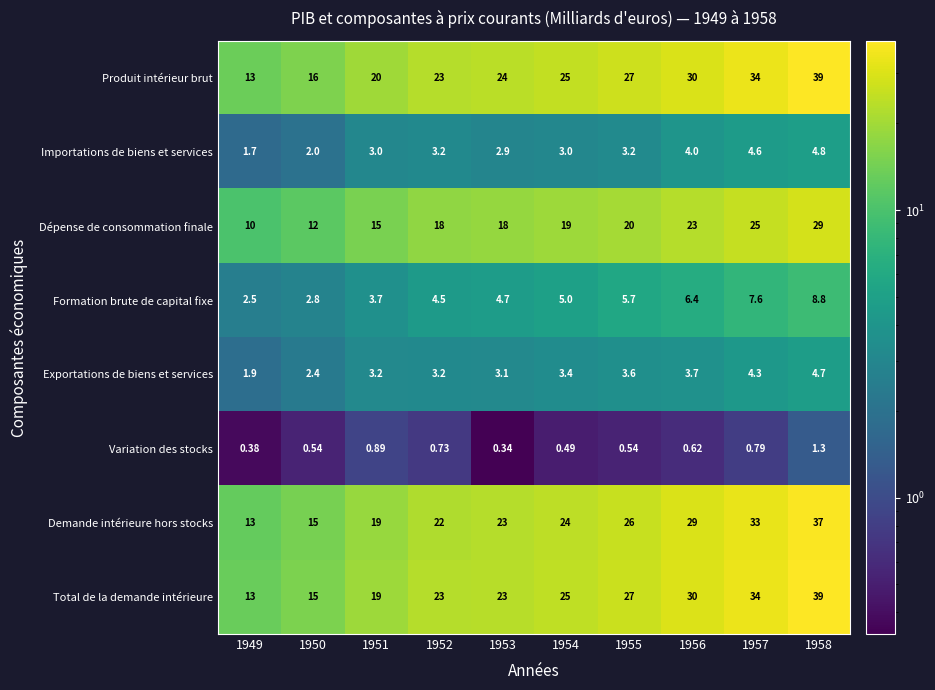

Is the value of Total de la demande intérieure at 1952 greater than the value of Formation brute de capital fixe at 1955?

Yes